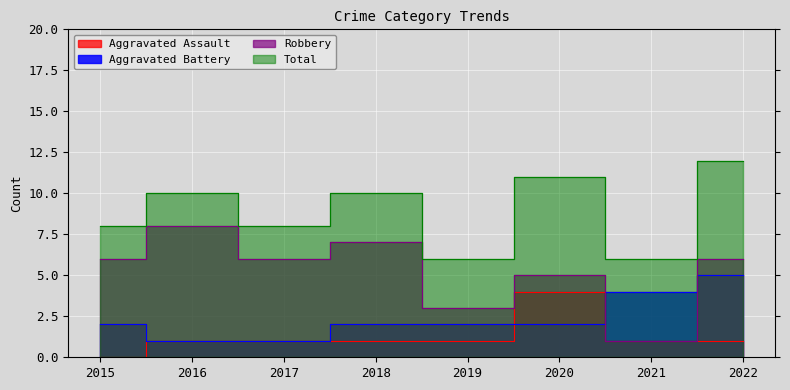

The Robbery series shows 6 at 2015. True or false?

True